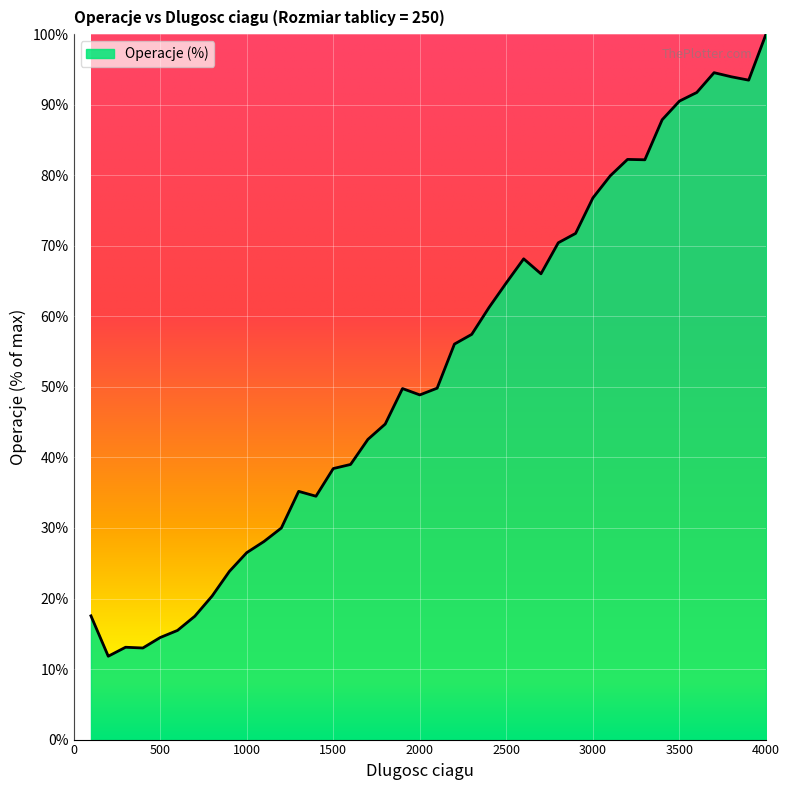

What is the smallest value displayed?

11.8